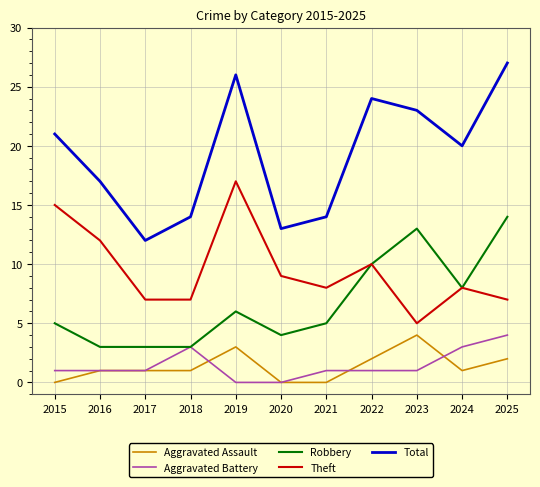

True or false: Robbery and Aggravated Assault intersect in this chart.

False